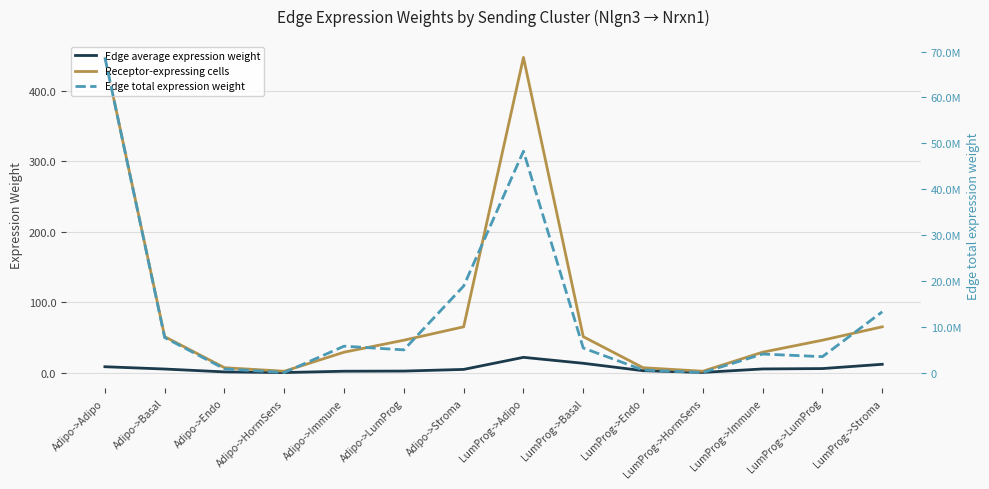

True or false: Edge total expression weight has a value of 5774190.0 at Adipo->Immune.

True